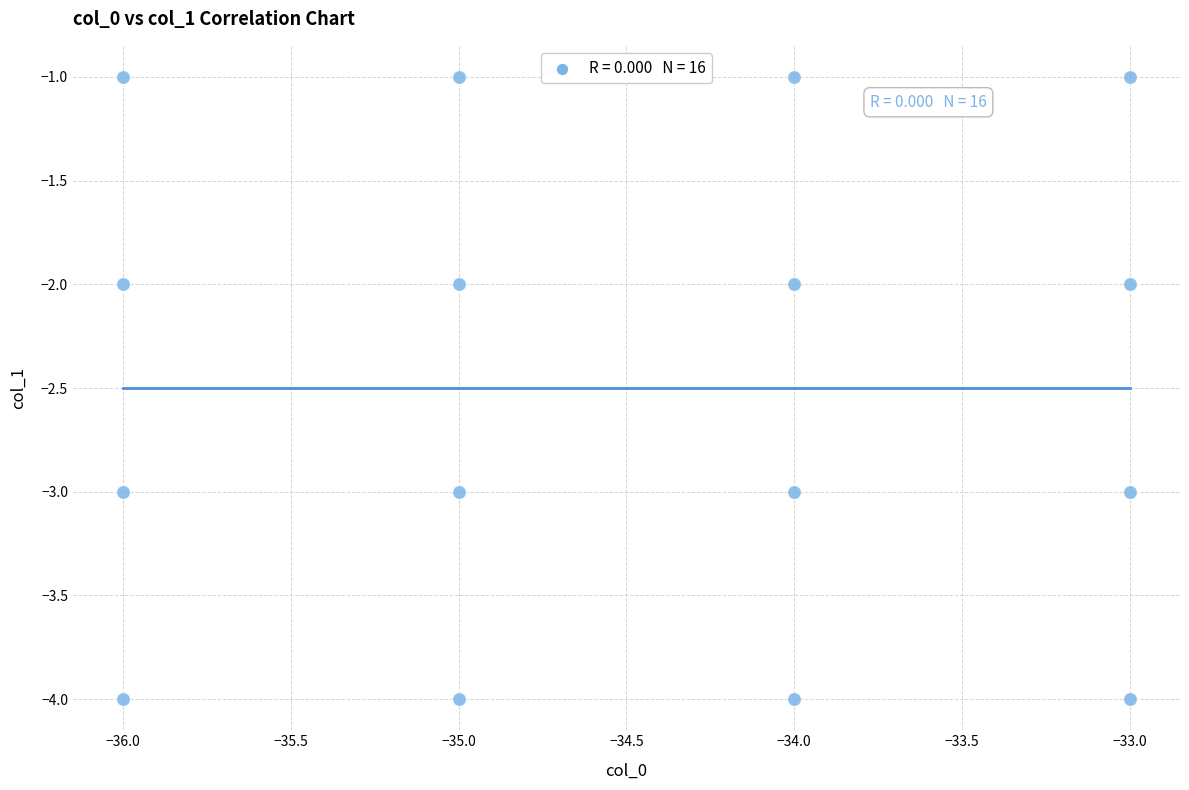

What is the range of Y values (max minus min)?

3